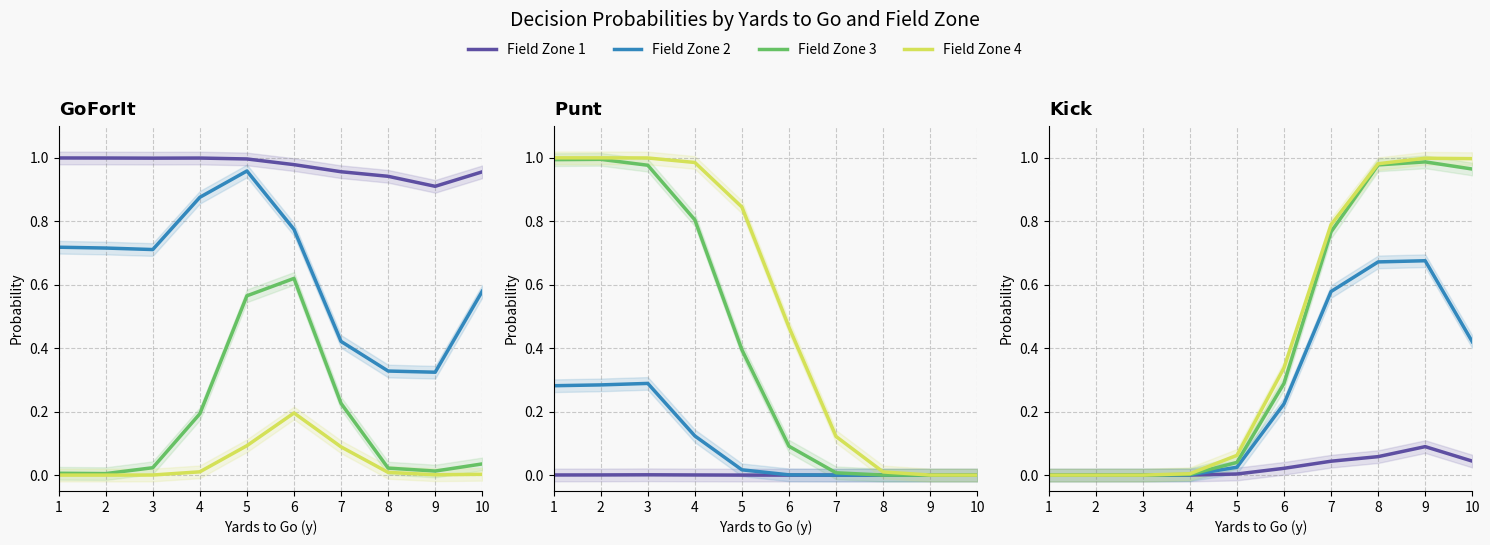

At how many categories does at least one series exceed 0?

8